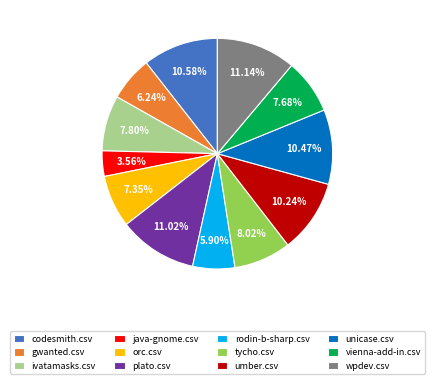

To the nearest percent, what is the average slice percentage?

8%